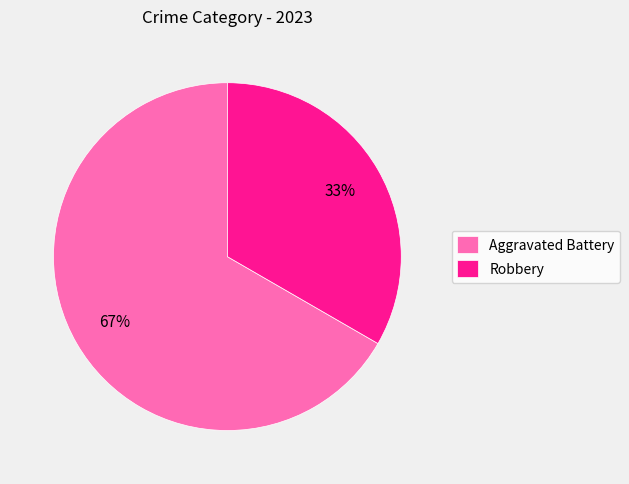

True or false: Robbery accounts for 27% of the total.

False